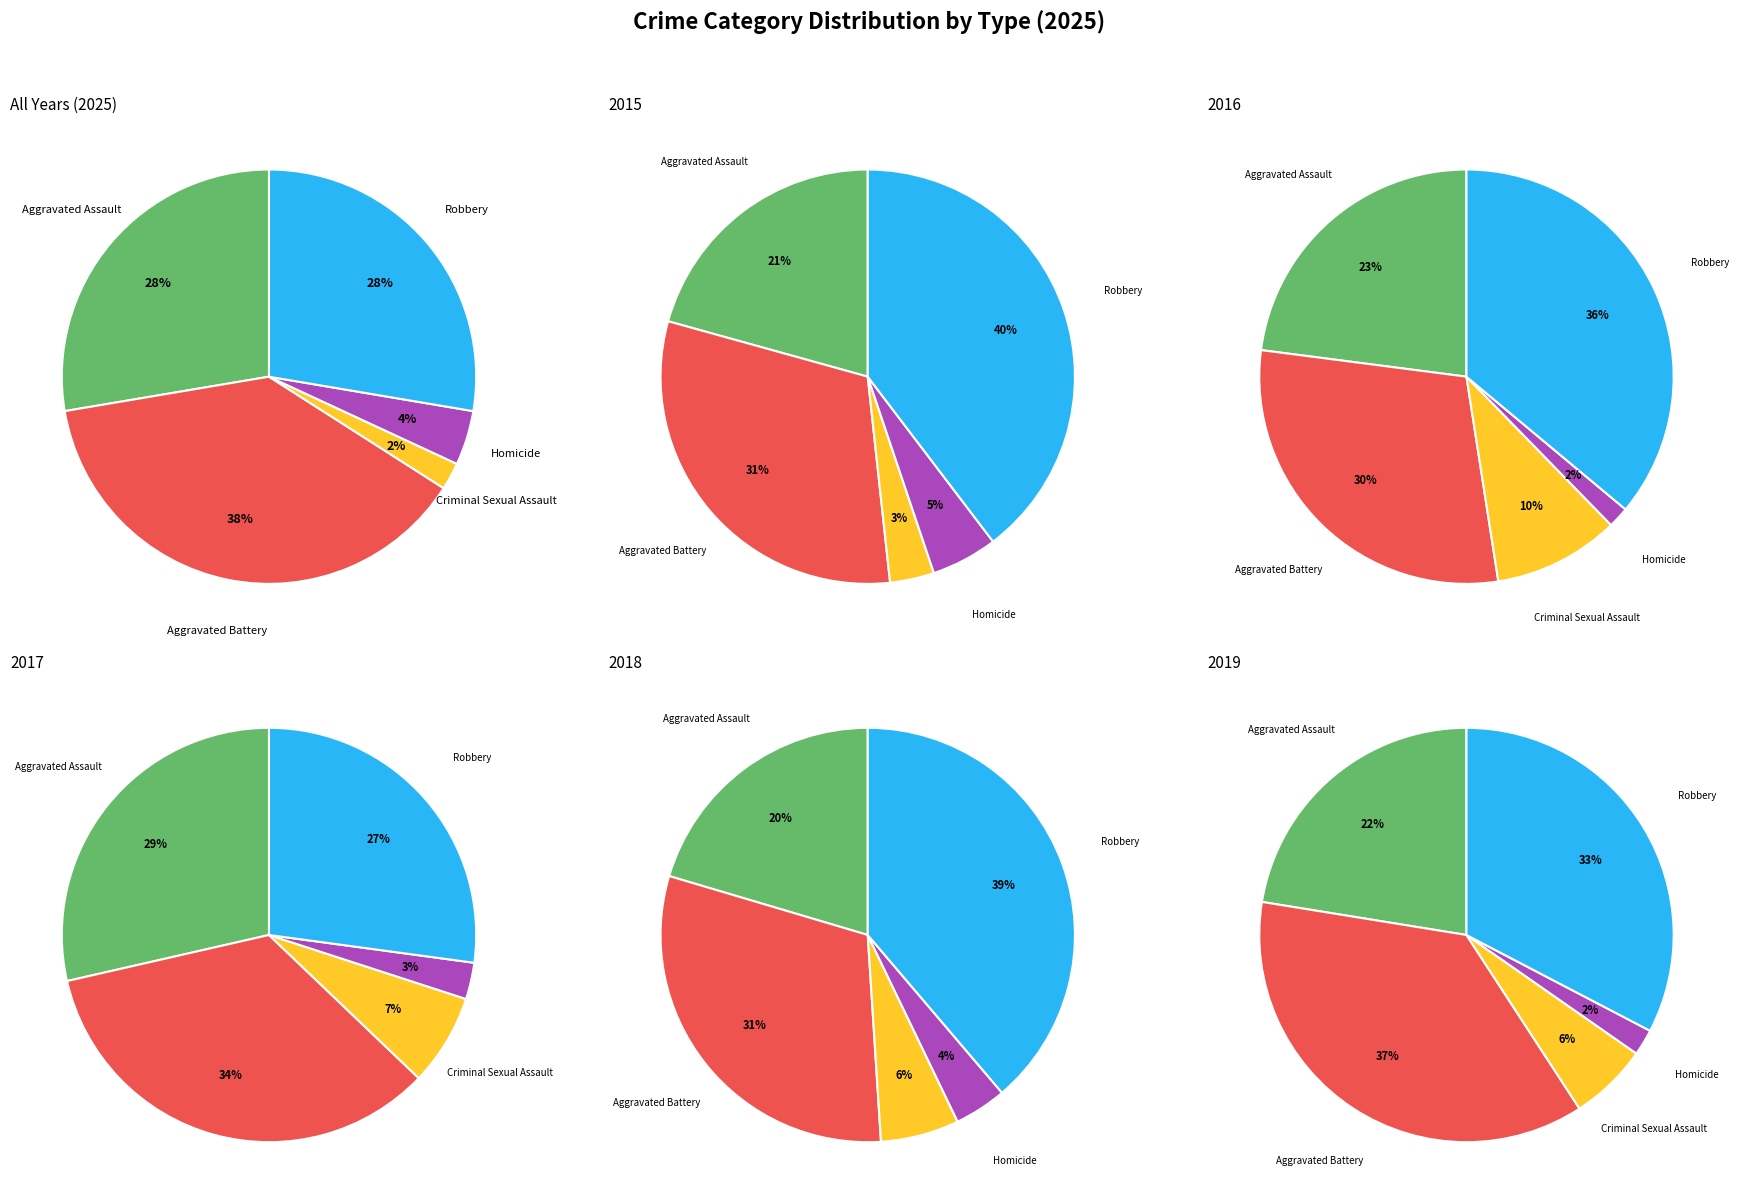

Is it true that Aggravated Battery is 38% of the pie?

True